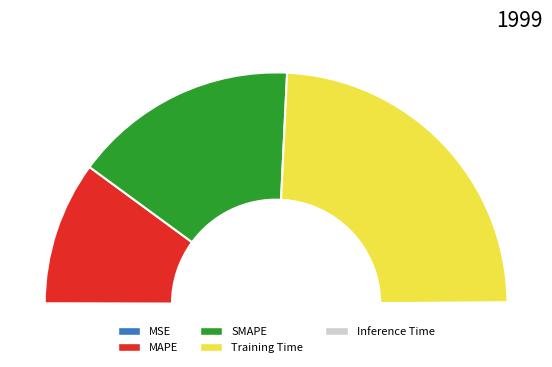

Is it true that SMAPE is 31% of the pie?

True